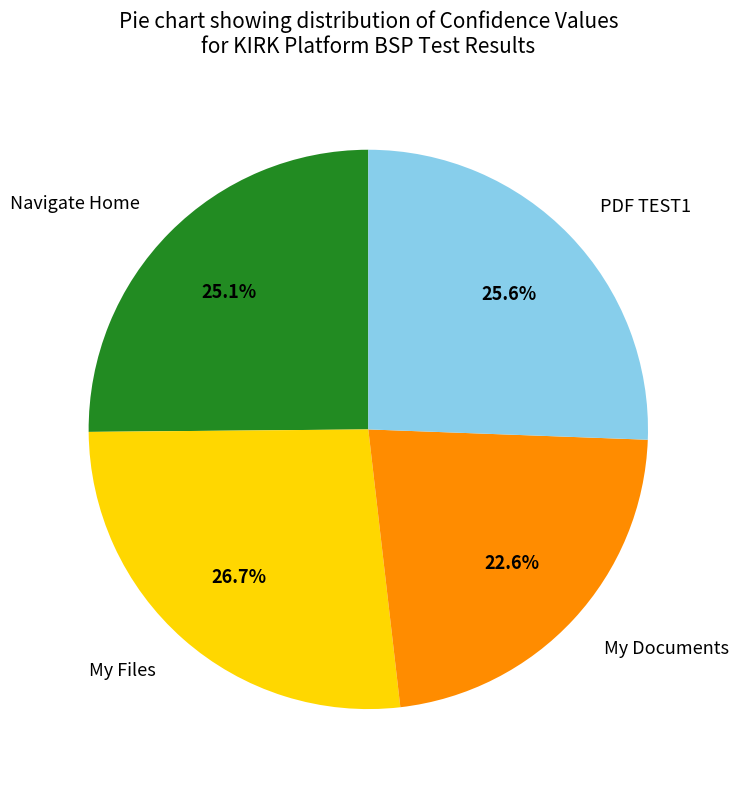

Does My Files represent more than half of the total?

No